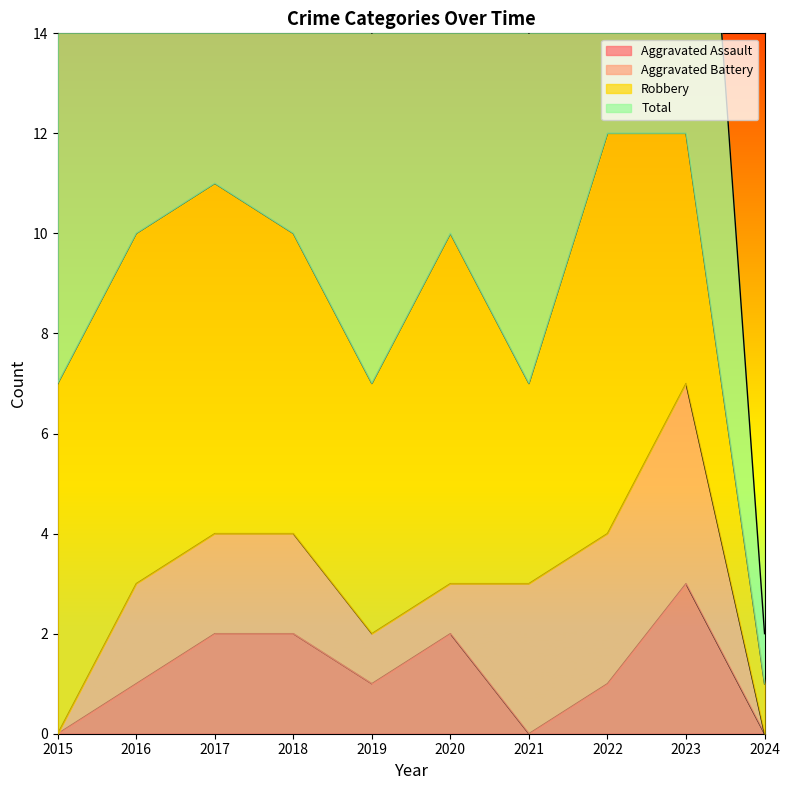

How many interior local peaks does the Total series have?

2